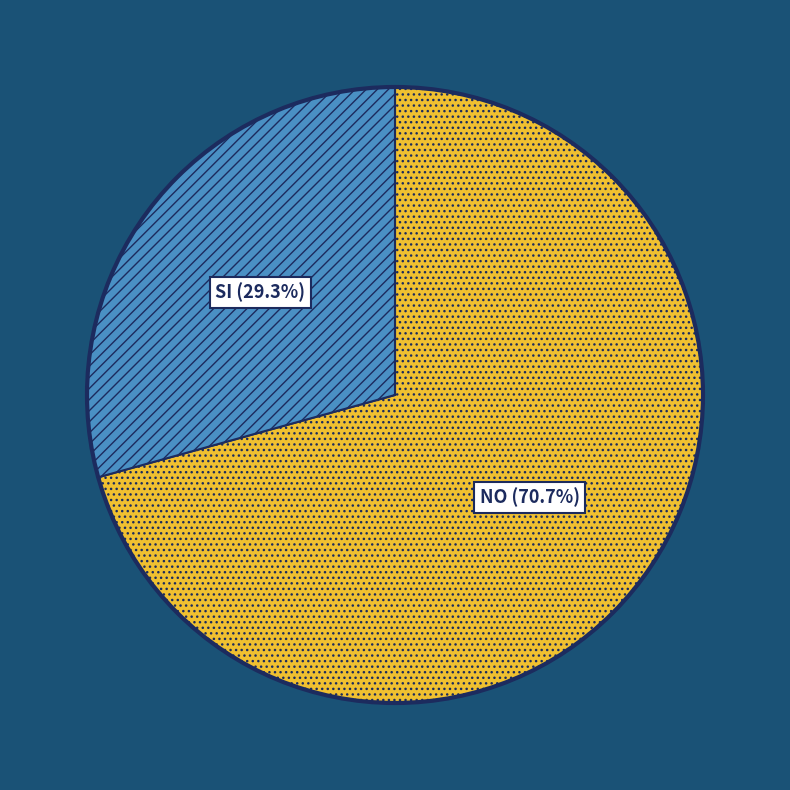

Between SI and NO, which is larger?

NO